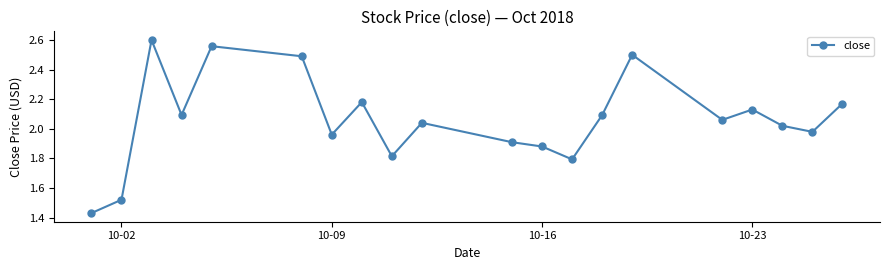

Does the chart have visible grid lines?

No